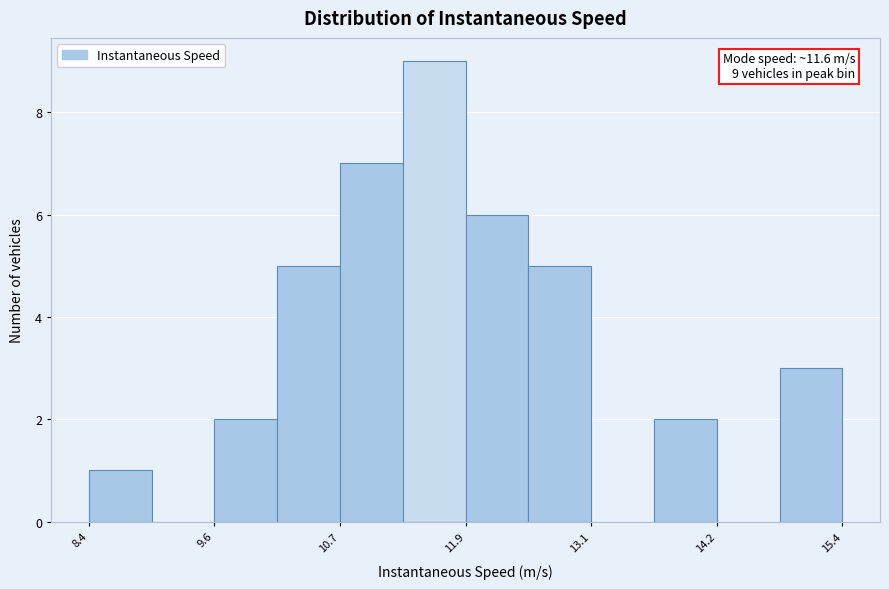

Around what value on the x-axis is the tallest bar? Give the approximate position of its centre, as read against the axis.

11.6